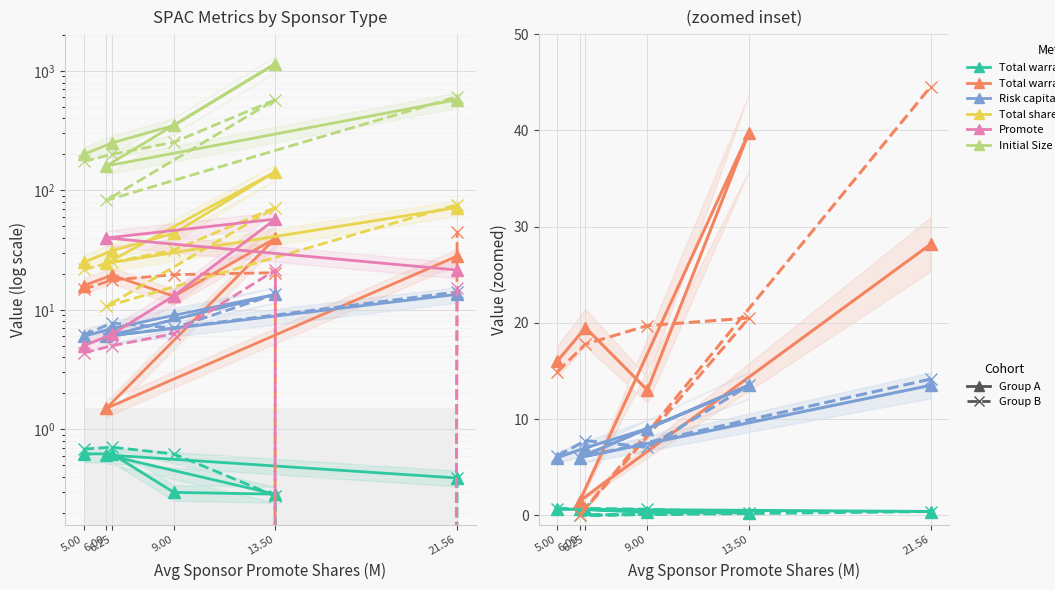

What is the total value across all series at 6.25?

314.6